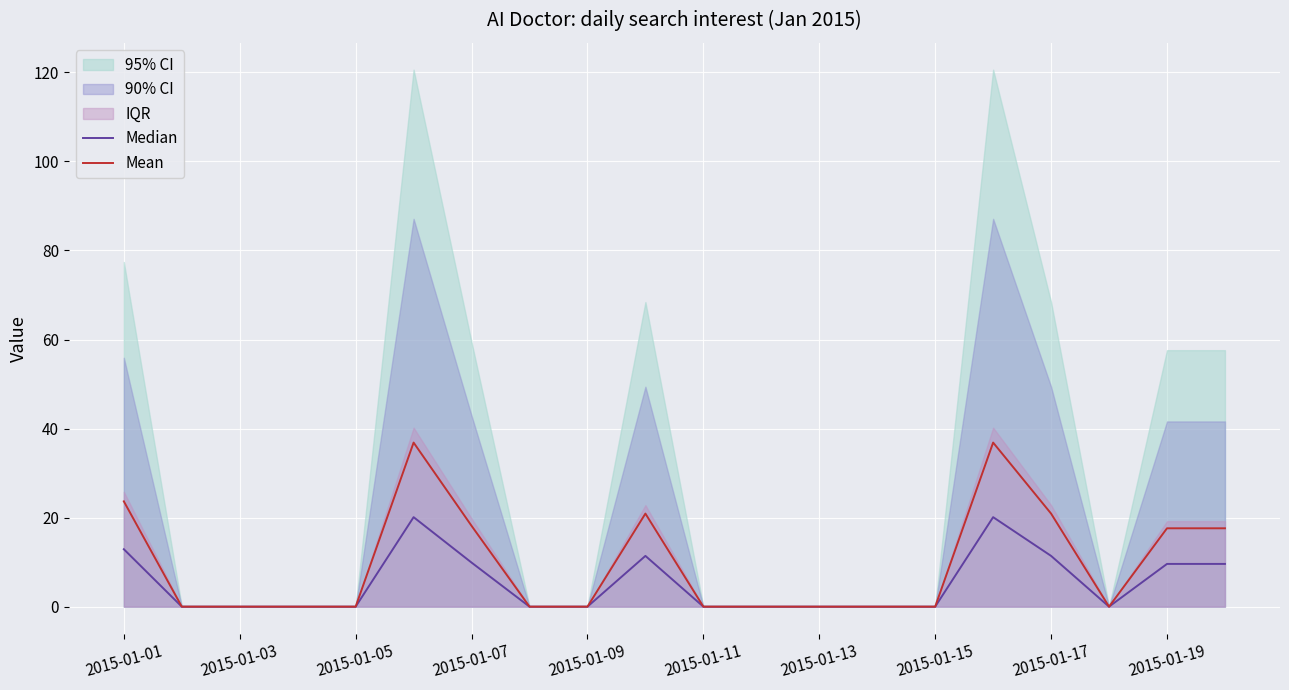

True or false: Mean and Median intersect in this chart.

False